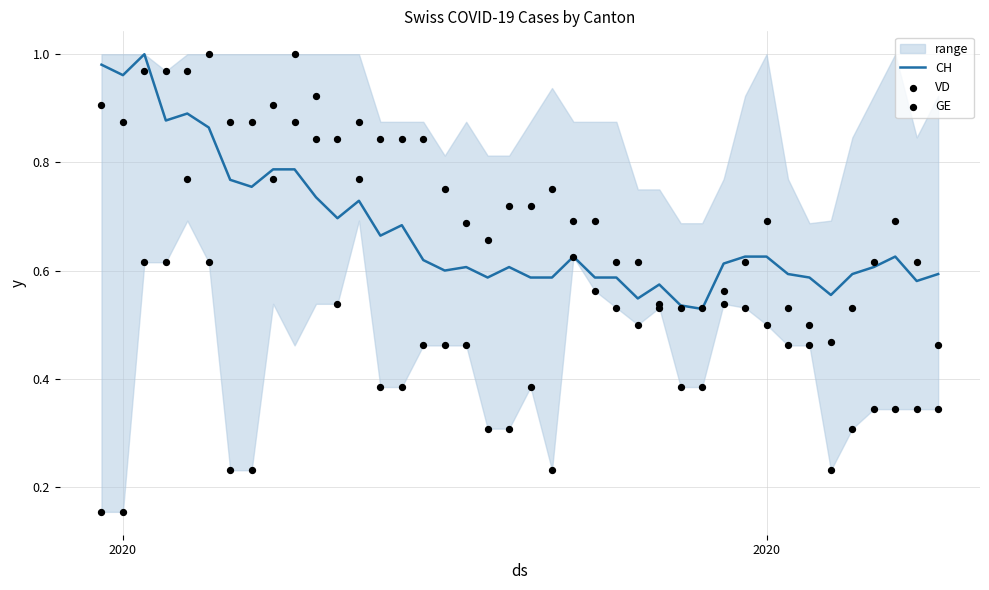

Which series has the largest total across all categories?

VD